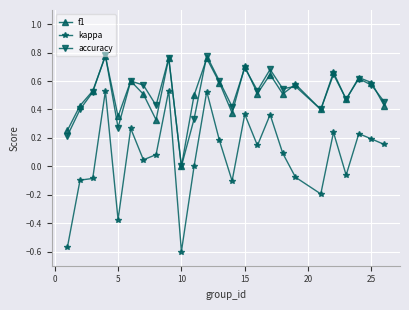

Which series has the widest spread of values?

kappa